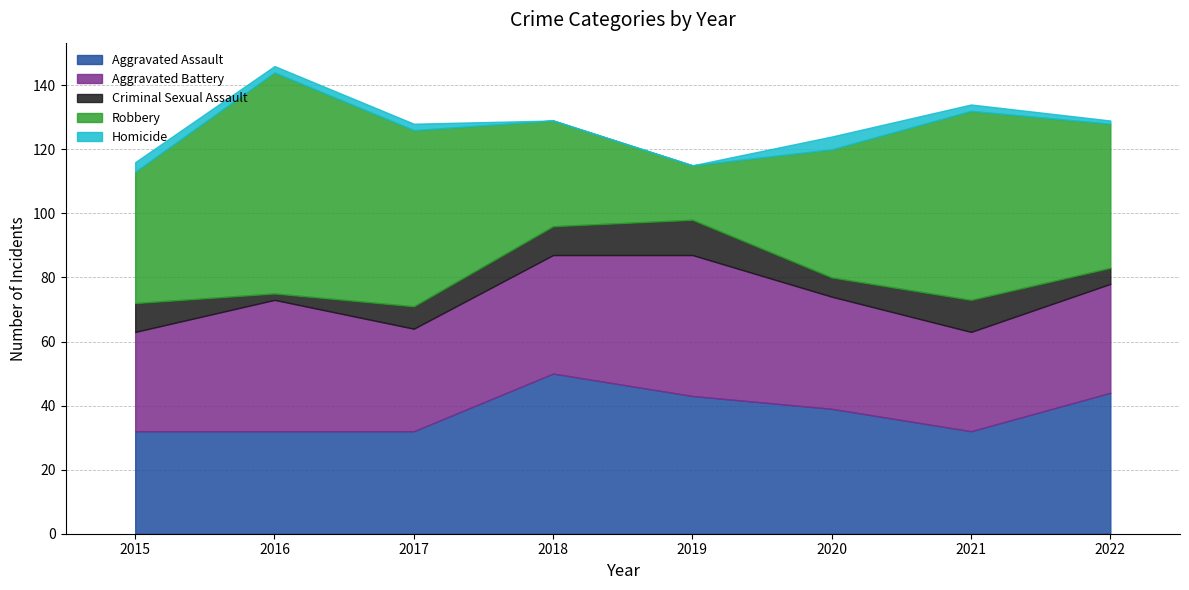

True or false: Homicide and Aggravated Battery cross at least once.

False